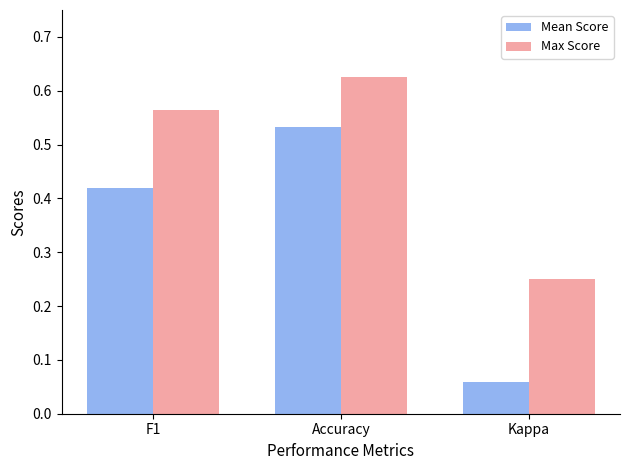

What is the label of the 3rd bar from the right?

F1